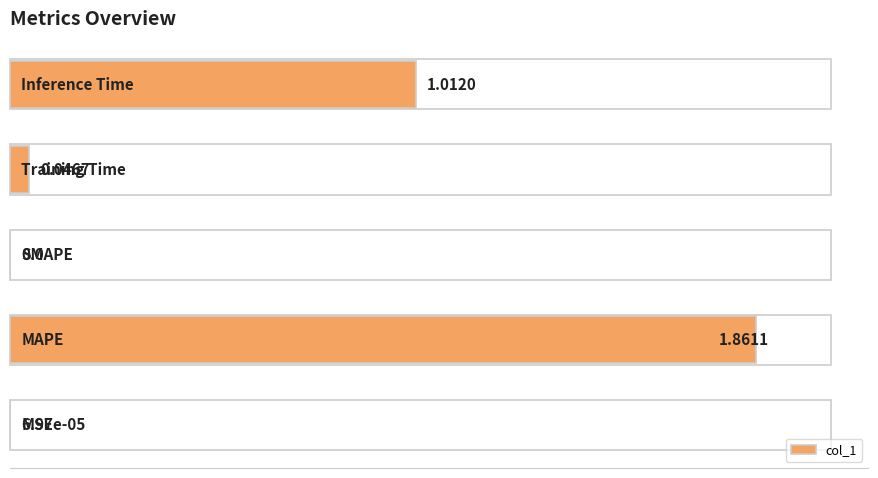

What is the maximum value shown in the chart?

100.0